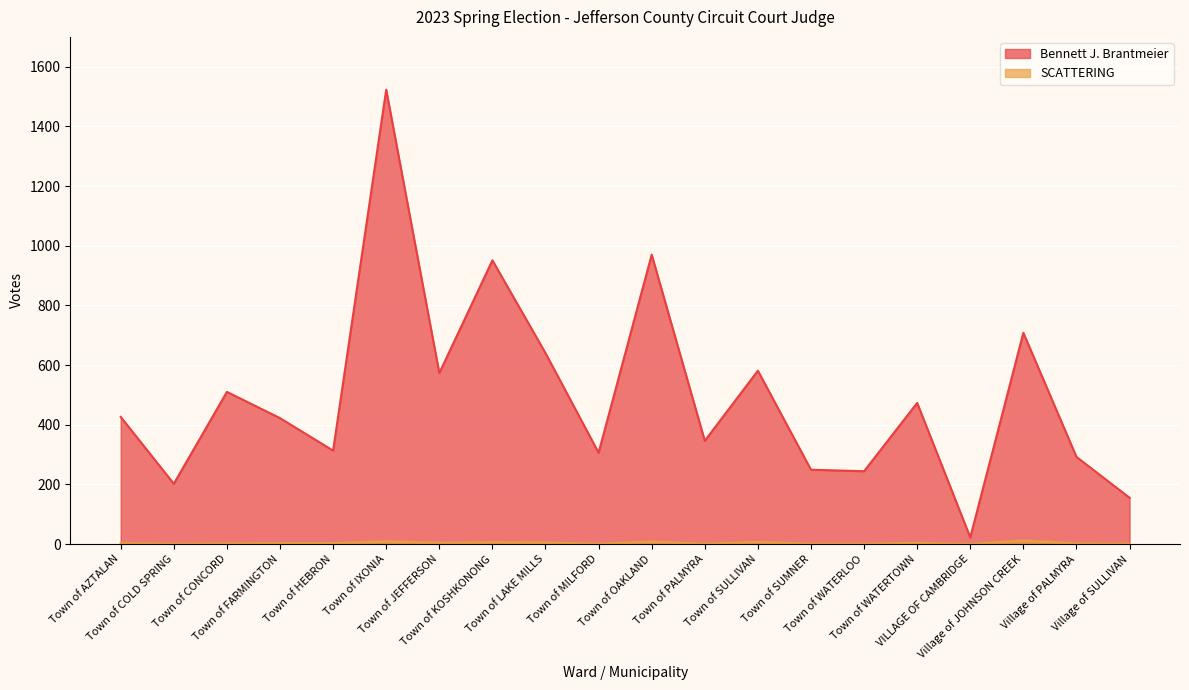

In SCATTERING, how many points are higher than both neighbors (excluding endpoints)?

6